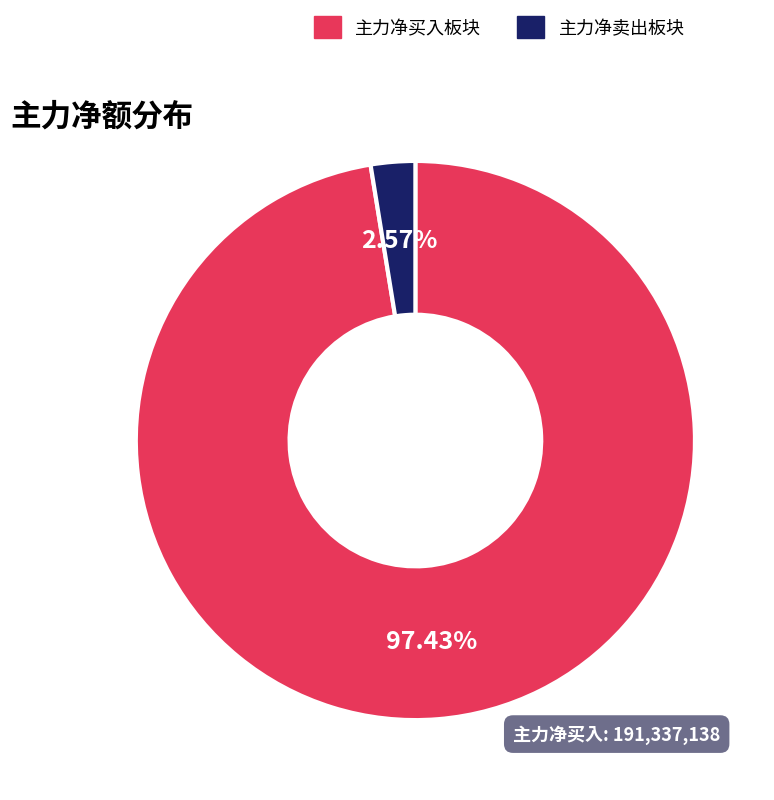

How many segments does this pie chart have?

2